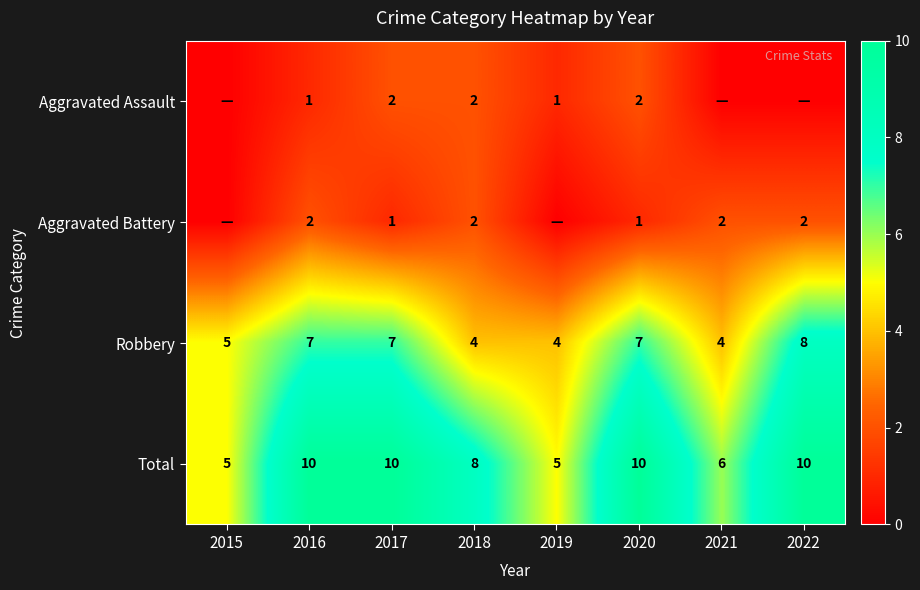

What is the difference between the maximum and second lowest values in the Robbery series?

4